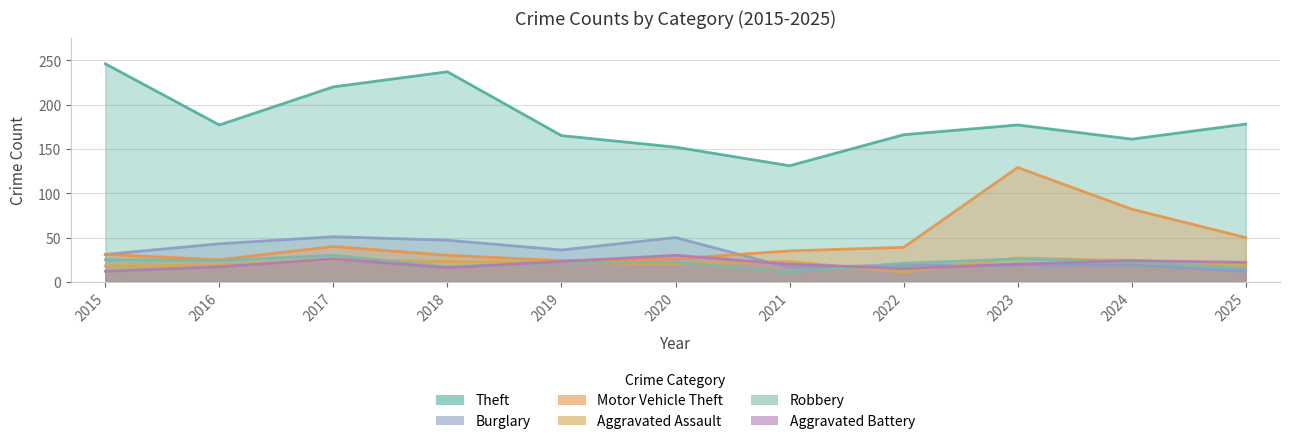

Reading right to left, extract all data points from this chart.

Theft: 2025=178	2024=161	2023=177	2022=166	2021=131	2020=152	2019=165	2018=237	2017=220	2016=177	2015=246
Burglary: 2025=12	2024=19	2023=19	2022=19	2021=16	2020=50	2019=36	2018=47	2017=51	2016=43	2015=31
Motor Vehicle Theft: 2025=50	2024=82	2023=129	2022=39	2021=35	2020=26	2019=24	2018=30	2017=40	2016=25	2015=31
Aggravated Assault: 2025=19	2024=24	2023=27	2022=11	2021=23	2020=20	2019=22	2018=23	2017=25	2016=19	2015=18
Robbery: 2025=15	2024=23	2023=26	2022=21	2021=11	2020=22	2019=22	2018=17	2017=30	2016=24	2015=25
Aggravated Battery: 2025=22	2024=24	2023=20	2022=15	2021=20	2020=30	2019=23	2018=16	2017=26	2016=17	2015=12